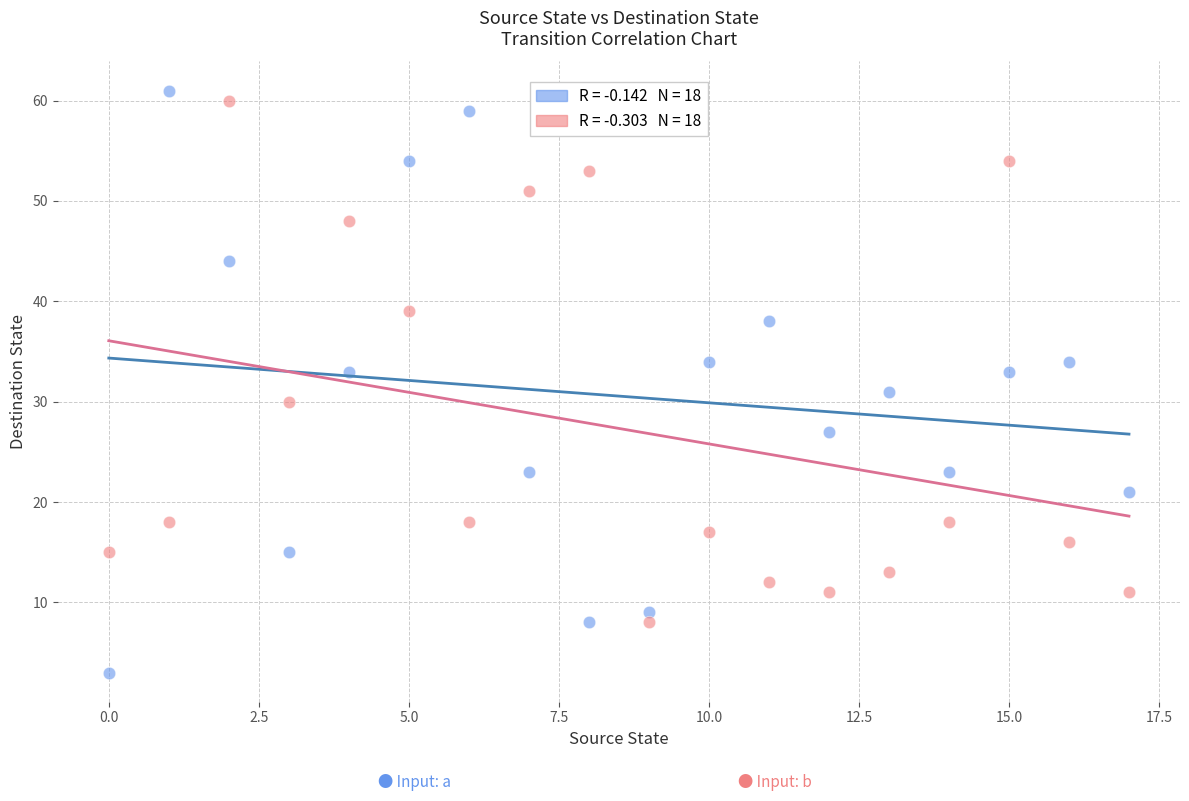

Across all data points, what is the range of Y values (max minus min)?

58